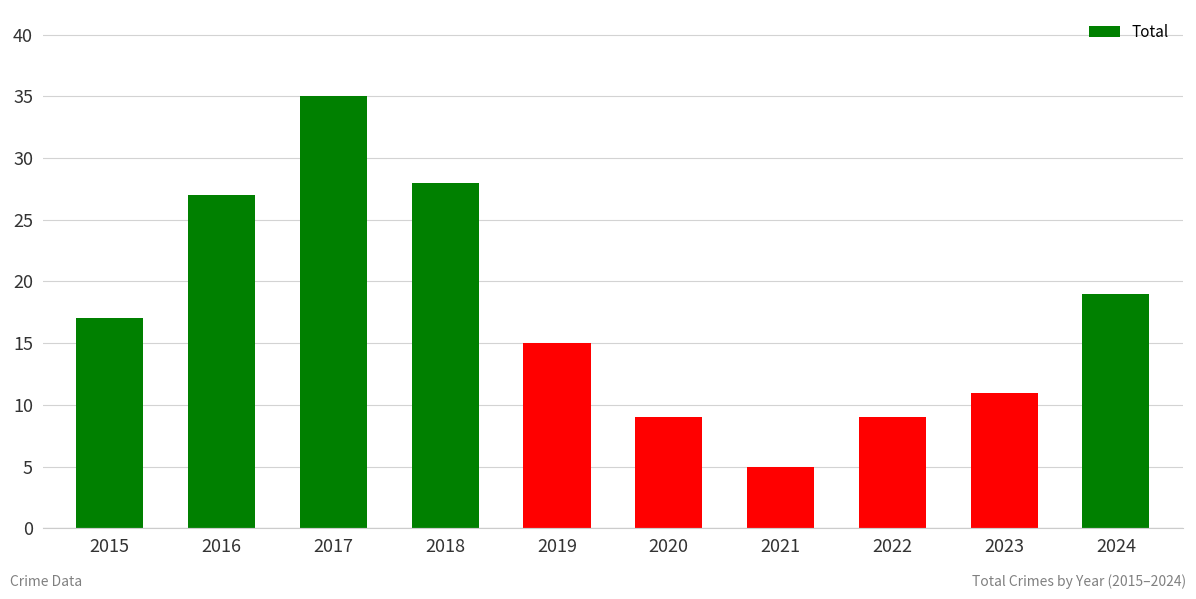

What is the difference between the second highest and minimum values?

23